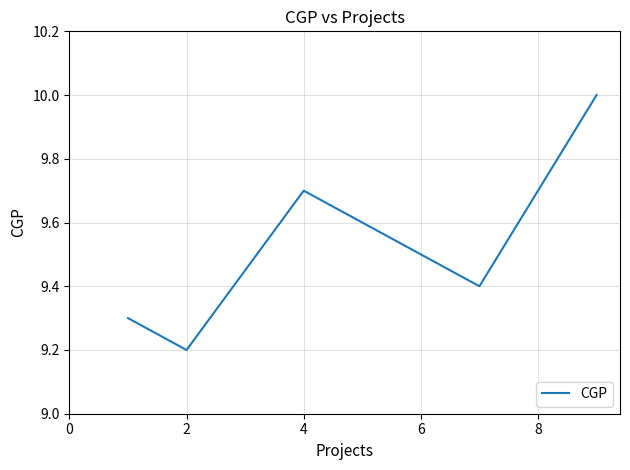

What is the greatest value displayed?

10.0